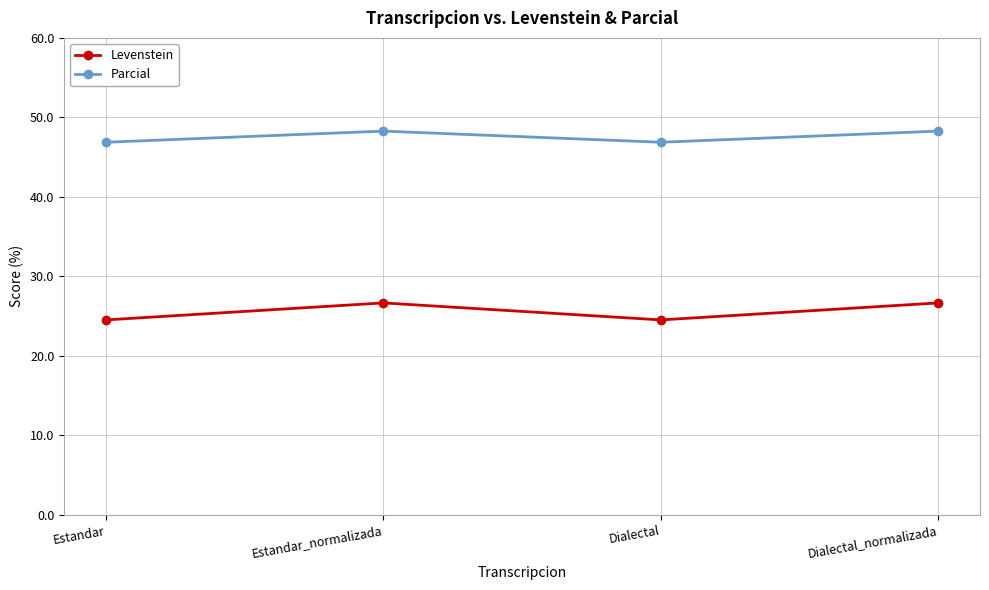

What is the sum of the Levenstein values at Estandar and Estandar_normalizada?

51.2